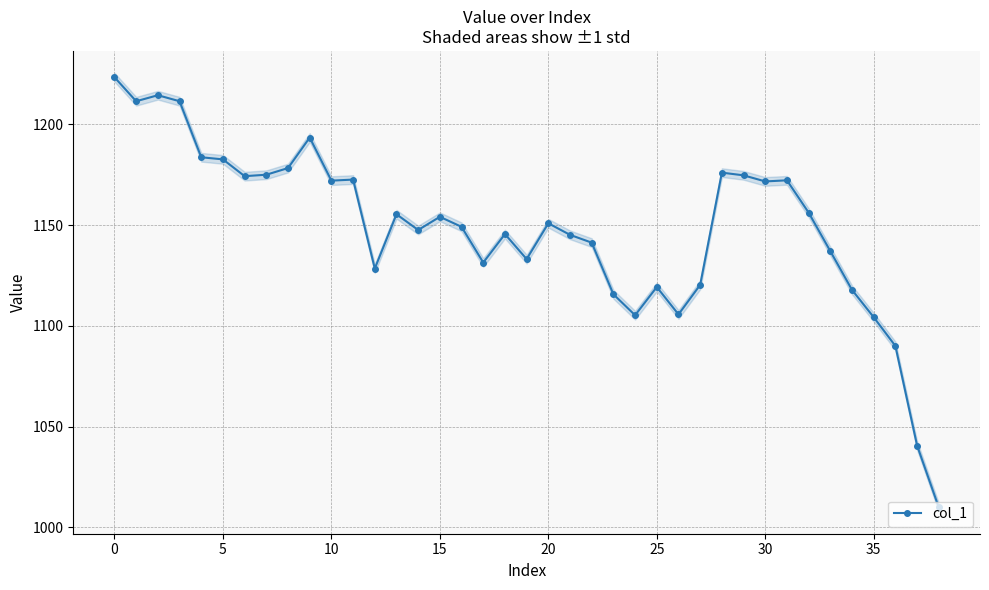

At which category does the chart reach its peak across all series?

−5